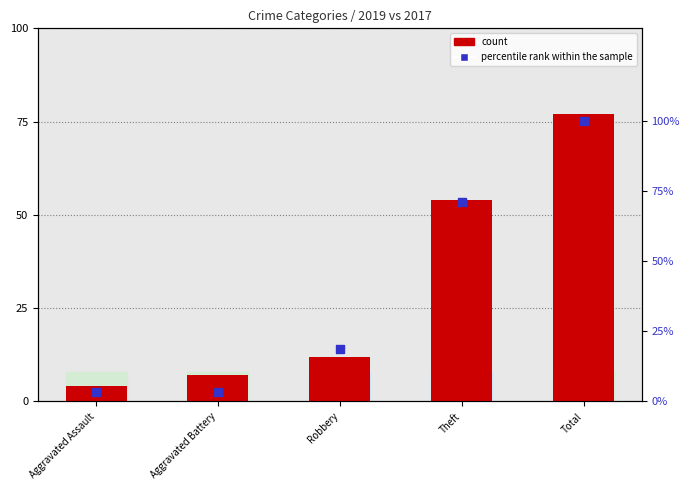

Which series contains the highest Y value?

percentile rank within the sample